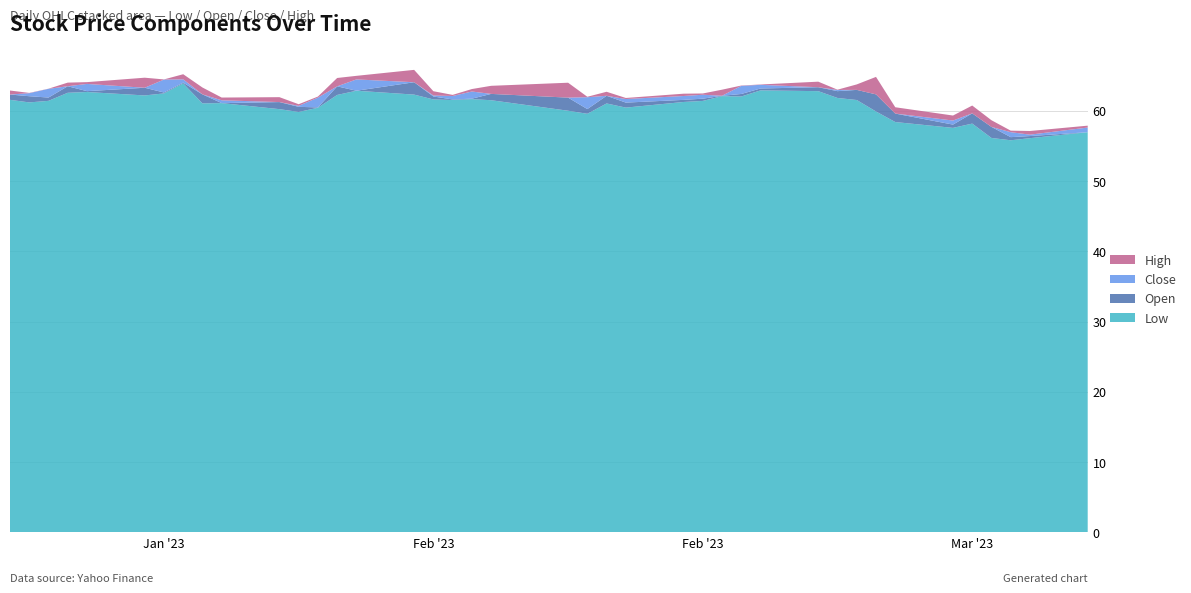

Reading right to left, transcribe all the data shown in this chart.

Low: 39=57.0	38=56.1	37=55.8	36=56.1	35=58.2	34=57.6	33=58.4	32=59.9	31=61.5	30=61.8	29=62.8	28=62.9	27=62.0	26=62.1	25=61.4	24=61.3	23=60.5	22=61.0	21=59.6	20=60.0	19=61.5	18=61.7	17=61.5	16=61.6	15=62.3	14=62.9	13=62.3	12=60.4	11=59.8	10=60.2	9=61.1	8=61.1	7=63.9	6=62.5	5=62.2	4=62.7	3=62.6	2=61.4	1=61.2	0=61.6
Open: 39=57.0	38=56.4	37=56.3	36=57.7	35=59.6	34=58.0	33=59.6	32=62.3	31=63.0	30=62.8	29=63.4	28=63.2	27=62.4	26=62.1	25=61.7	24=61.6	23=61.2	22=62.1	21=60.2	20=61.9	19=62.4	18=61.7	17=61.6	16=62.0	15=64.1	14=62.9	13=63.5	12=60.5	11=60.6	10=61.2	9=61.1	8=62.3	7=64.0	6=62.6	5=63.3	4=62.8	3=63.5	2=61.9	1=62.1	0=62.3
Close: 39=57.6	38=56.6	37=57.0	36=56.8	35=58.9	34=58.6	33=58.9	32=59.9	31=62.2	30=63.0	29=63.2	28=63.7	27=63.5	26=62.2	25=62.3	24=62.1	23=61.7	22=62.0	21=61.9	20=60.1	19=61.8	18=62.8	17=62.1	16=62.2	15=62.5	14=64.5	13=62.6	12=61.9	11=60.7	10=60.7	9=61.5	8=62.0	7=64.5	6=64.4	5=62.5	4=63.8	3=63.1	2=63.1	1=62.5	0=61.9
High: 39=57.9	38=57.1	37=57.2	36=57.8	35=60.0	34=59.3	33=59.8	32=62.4	31=63.0	30=63.0	29=64.0	28=63.8	27=63.6	26=63.0	25=62.5	24=62.4	23=61.8	22=62.6	21=62.0	20=62.2	19=63.0	18=63.1	17=62.3	16=62.8	15=64.2	14=65.0	13=63.8	12=62.0	11=60.9	10=61.4	9=61.9	8=63.0	7=65.2	6=64.5	5=64.0	4=64.1	3=63.6	2=63.2	1=62.5	0=62.5